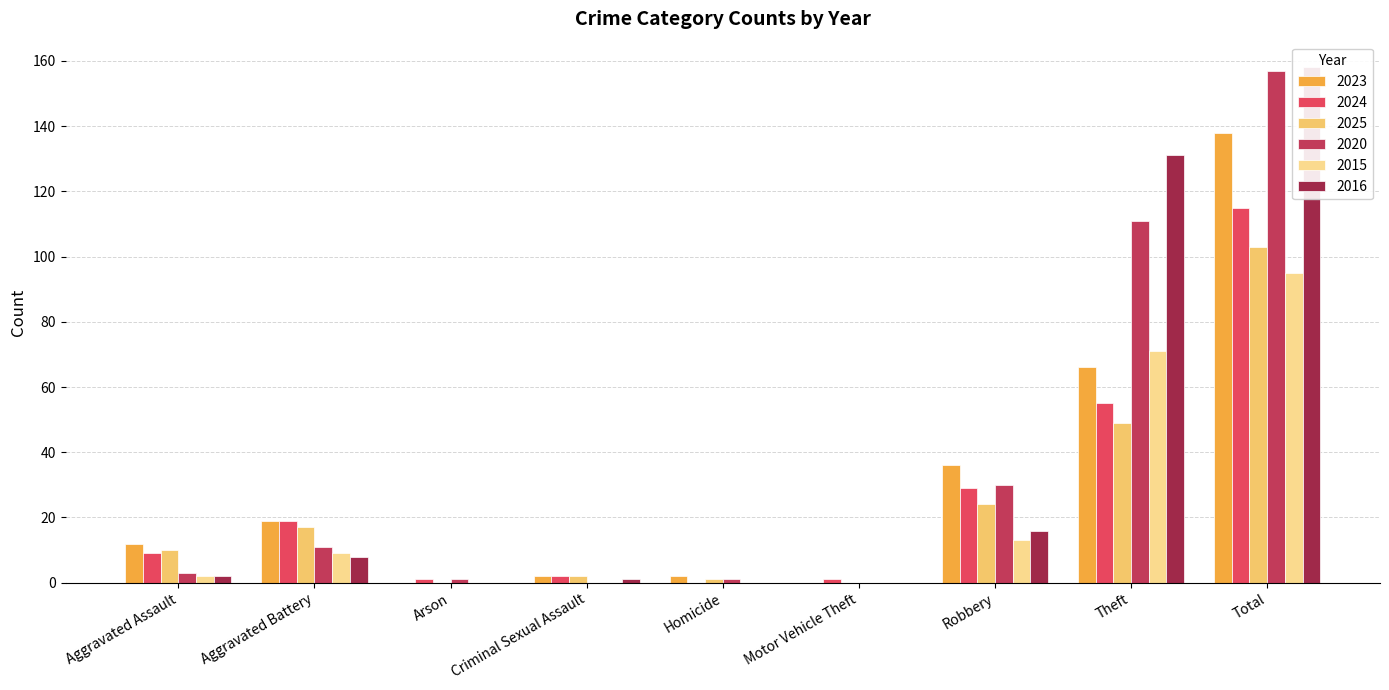

Reading left to right, extract all data points from this chart.

2023: 12	19	0	2	2	0	36	66	138
2024: 9	19	1	2	0	1	29	55	115
2025: 10	17	0	2	1	0	24	49	103
2020: 3	11	1	0	1	0	30	111	157
2015: 2	9	0	0	0	0	13	71	95
2016: 2	8	0	1	0	0	16	131	158